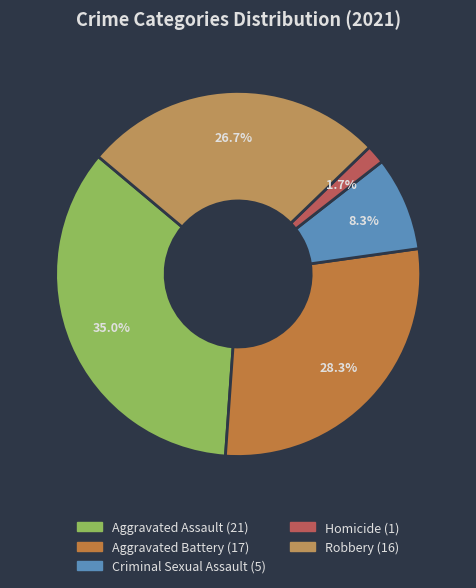

What percentage is the Robbery slice, to the nearest percent?

27%